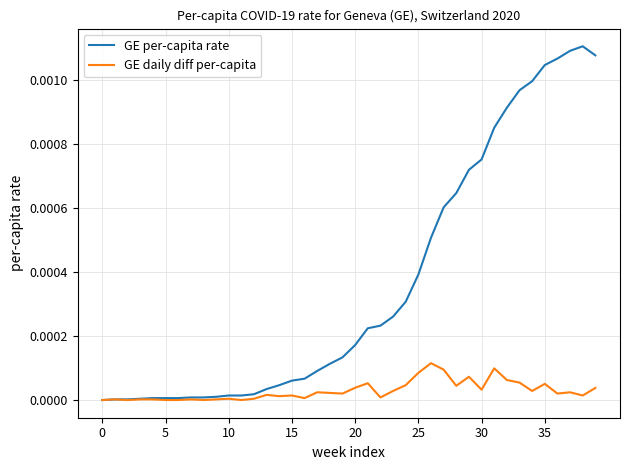

Which series has the widest spread of values?

GE per-capita rate